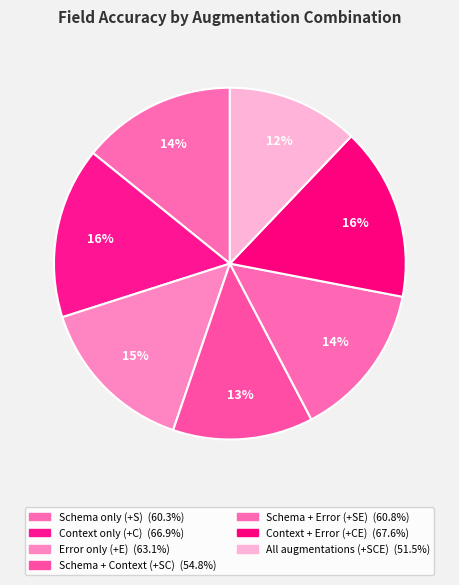

To the nearest percent, what is the average slice percentage?

14%